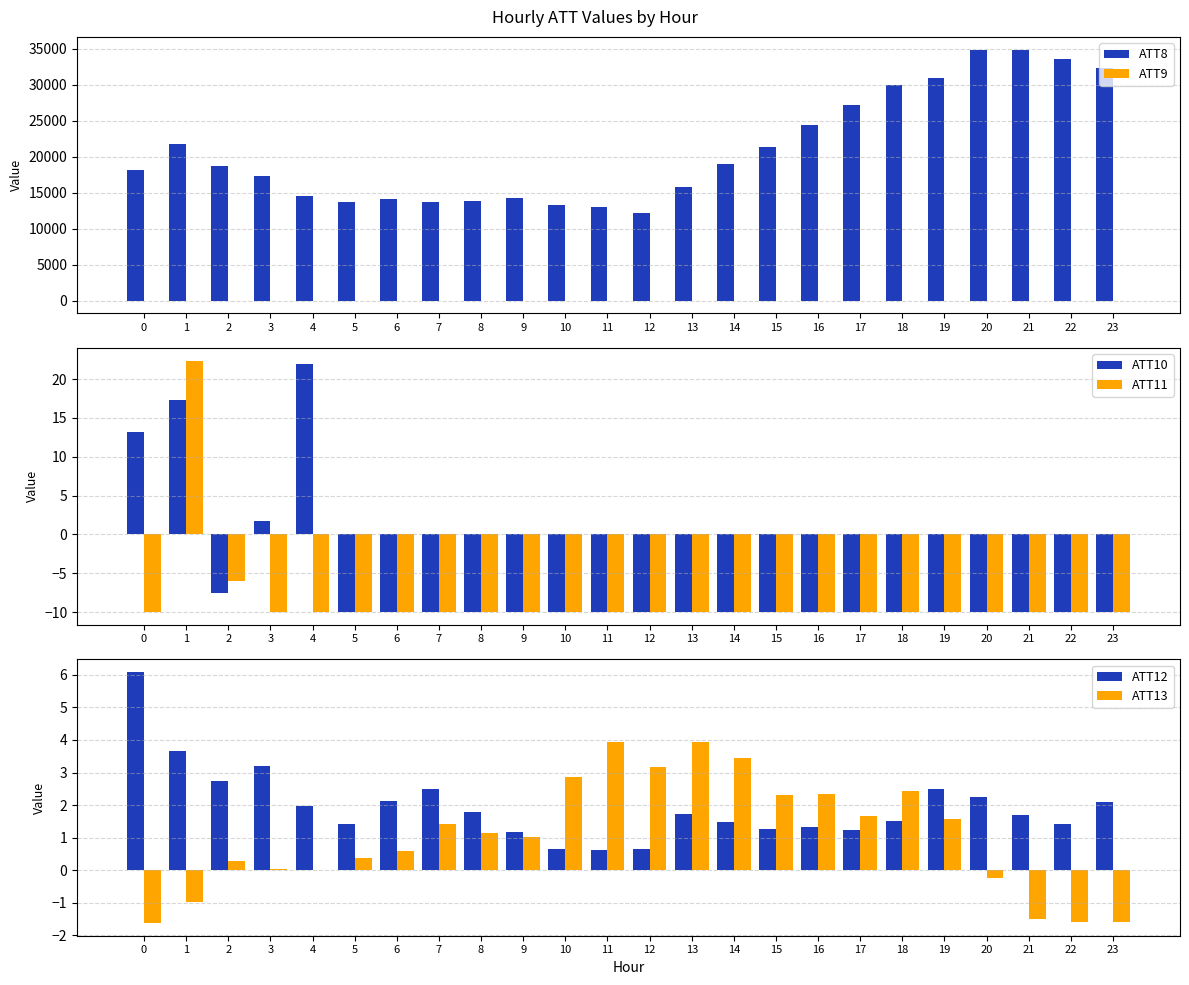

Is the value of ATT13 at 8 greater than the value of ATT12 at 16?

No